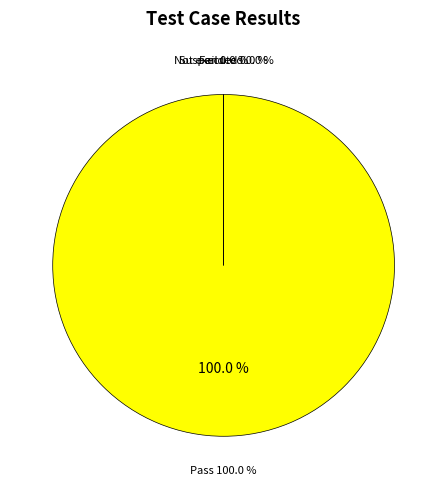

True or false: Suspended accounts for 13% of the total.

False